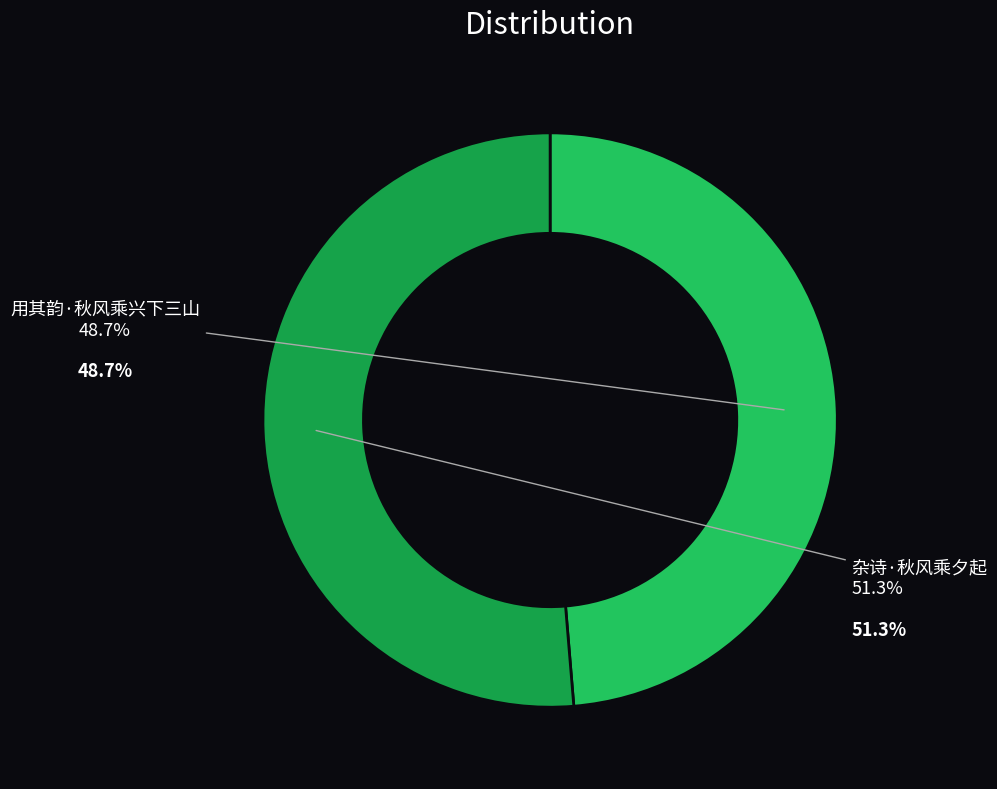

What is the majority slice?

杂诗·秋风乘夕起